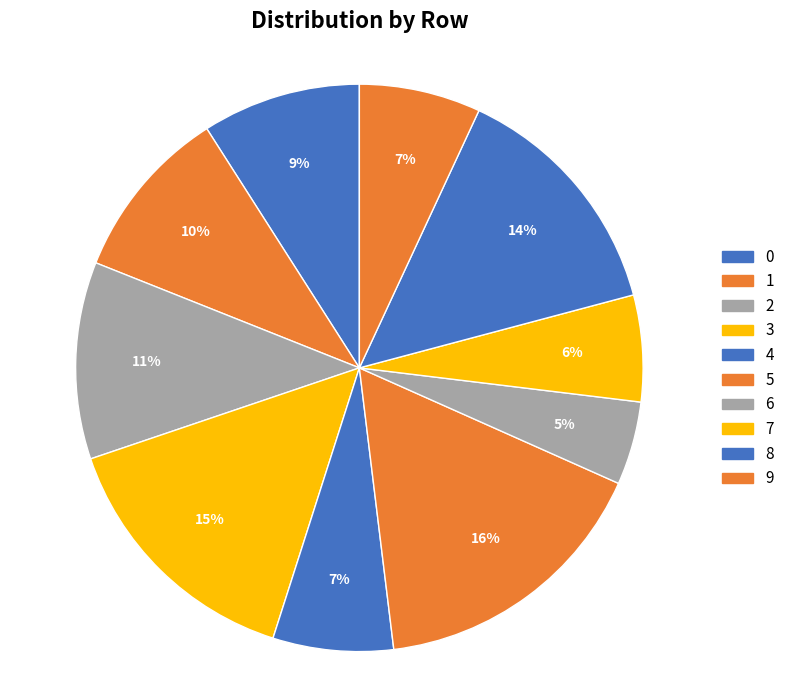

How many segments does this pie chart have?

10